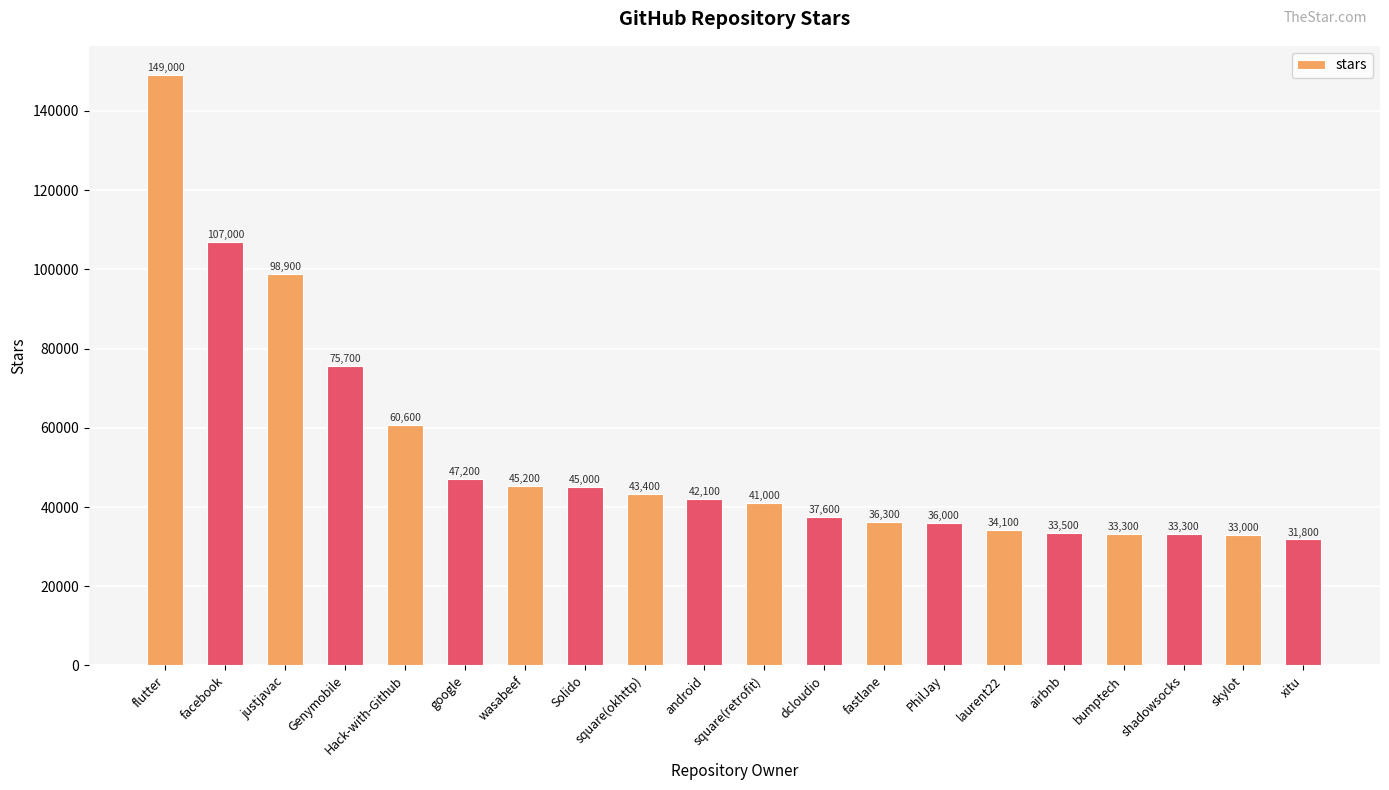

What is the greatest value displayed?

149000